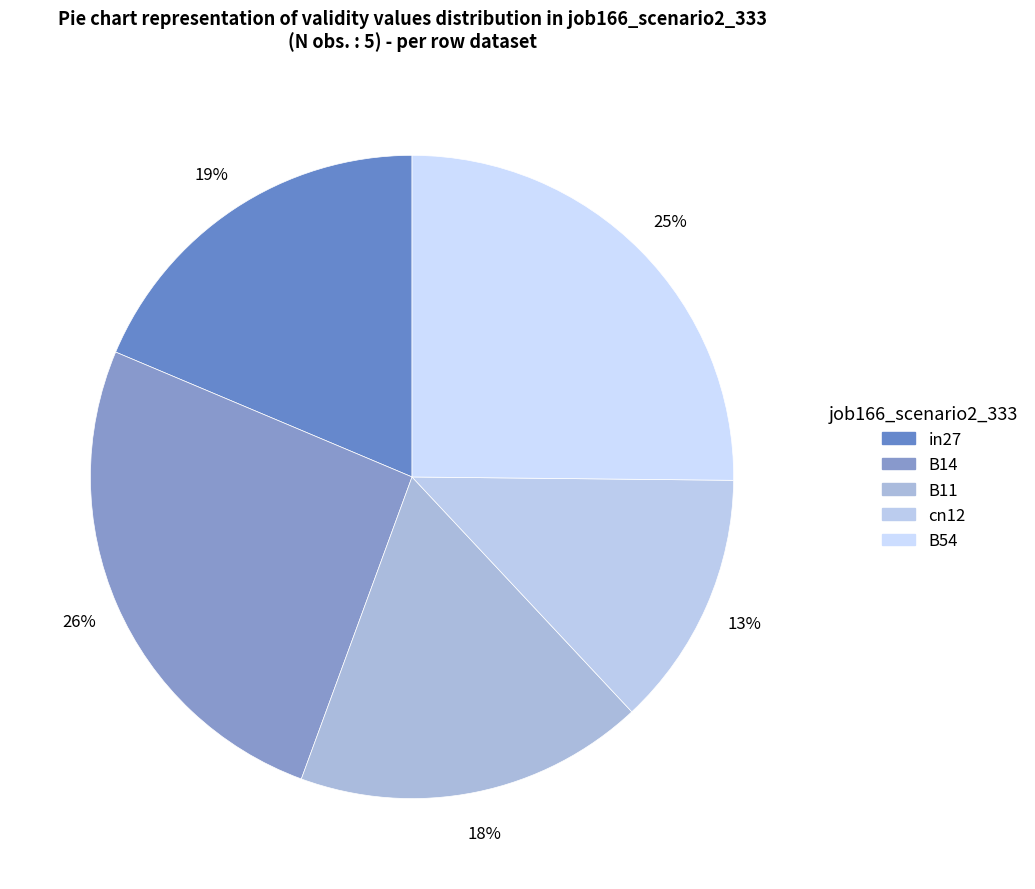

What is the smallest slice in the pie chart?

cn12